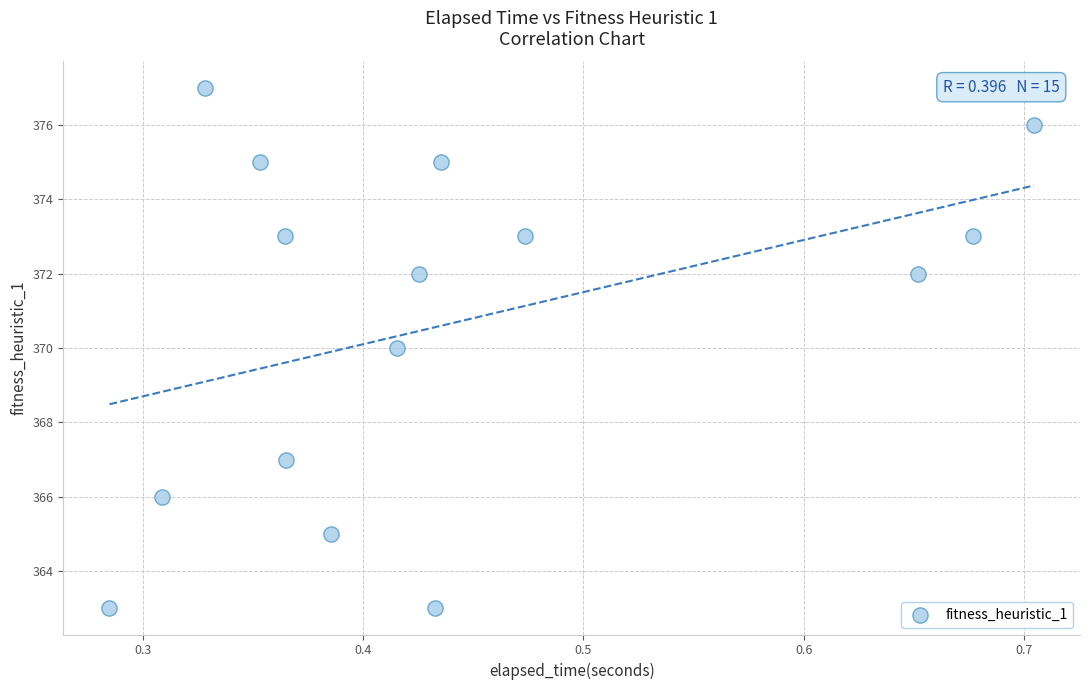

What is the range of Y values (max minus min)?

14